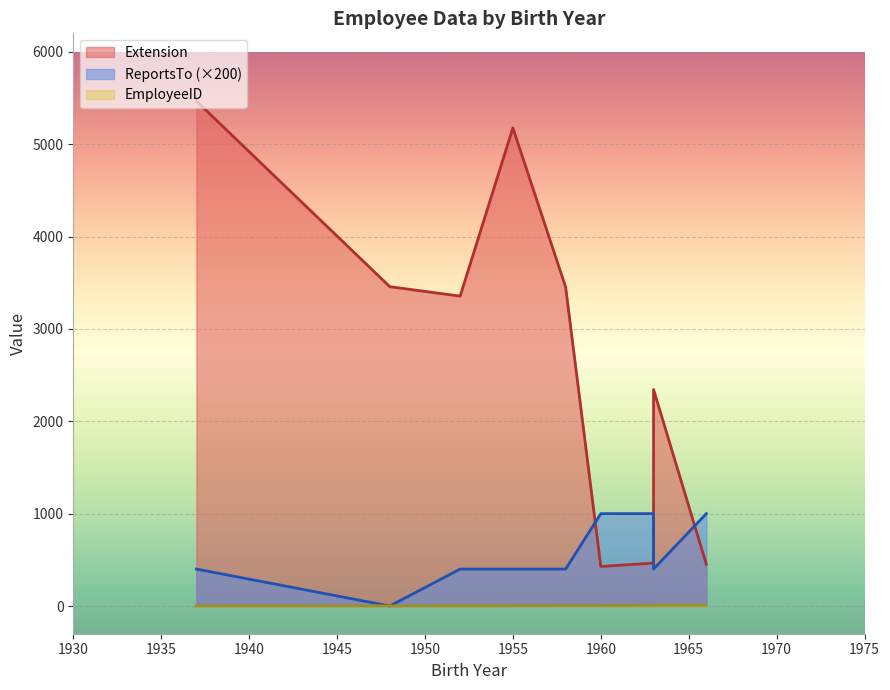

Is the value of EmployeeID at 1966 greater than the value of Extension at 1948?

No